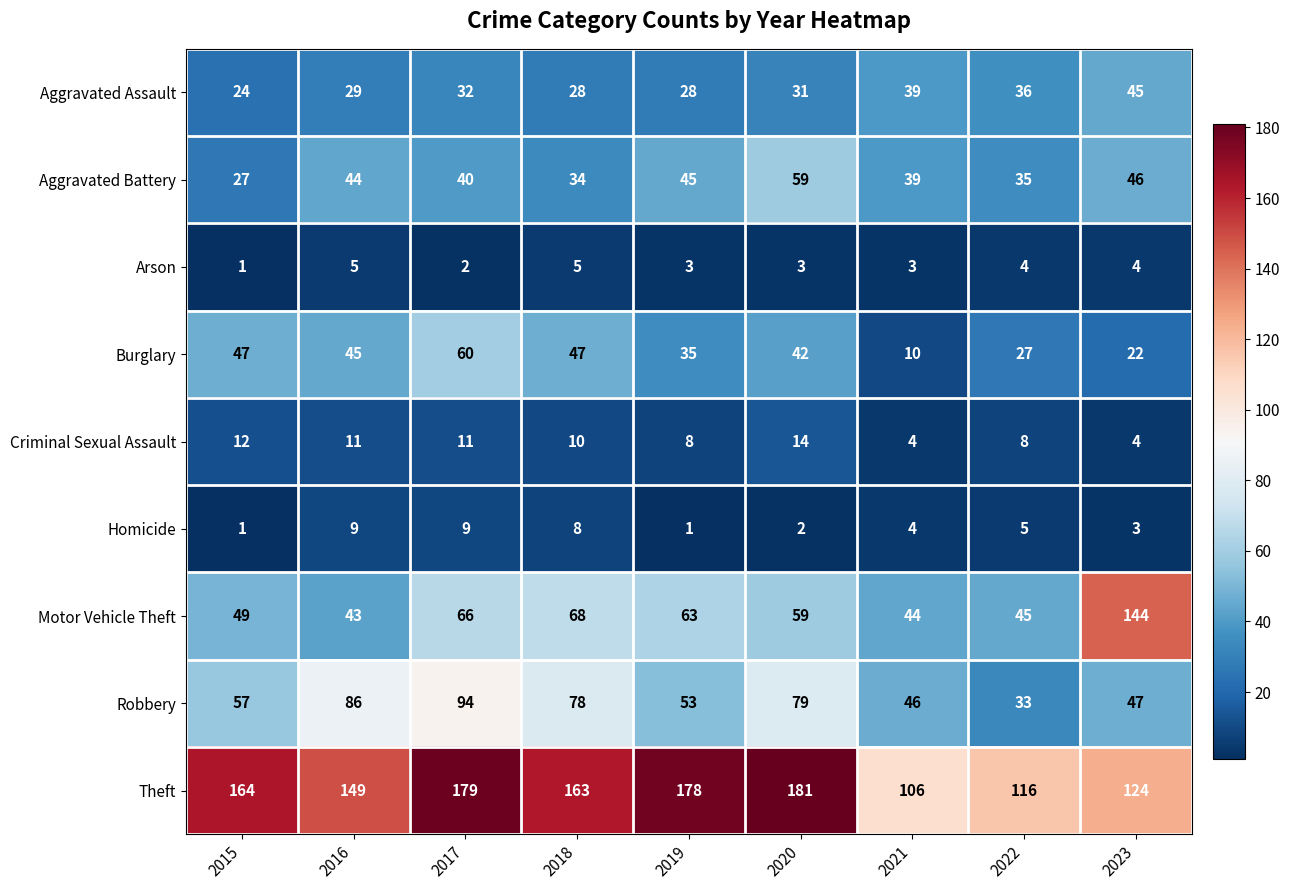

What is the maximum value shown in the chart?

181